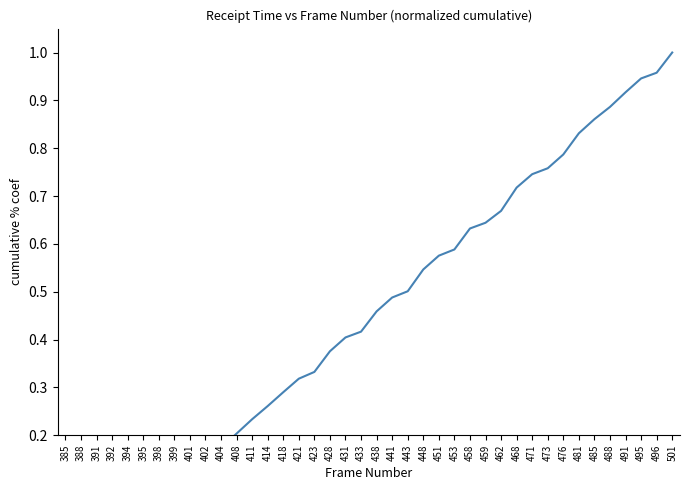

Is this an area chart (filled region under the line)?

No